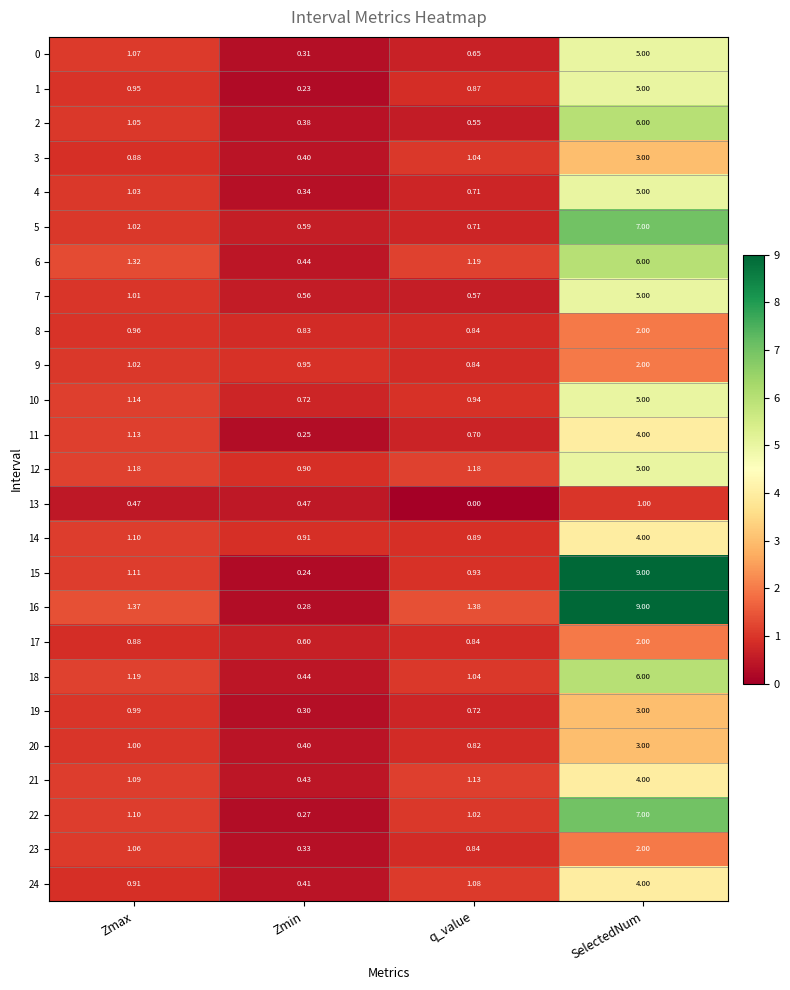

At which label does 23 reach its minimum?

Zmin